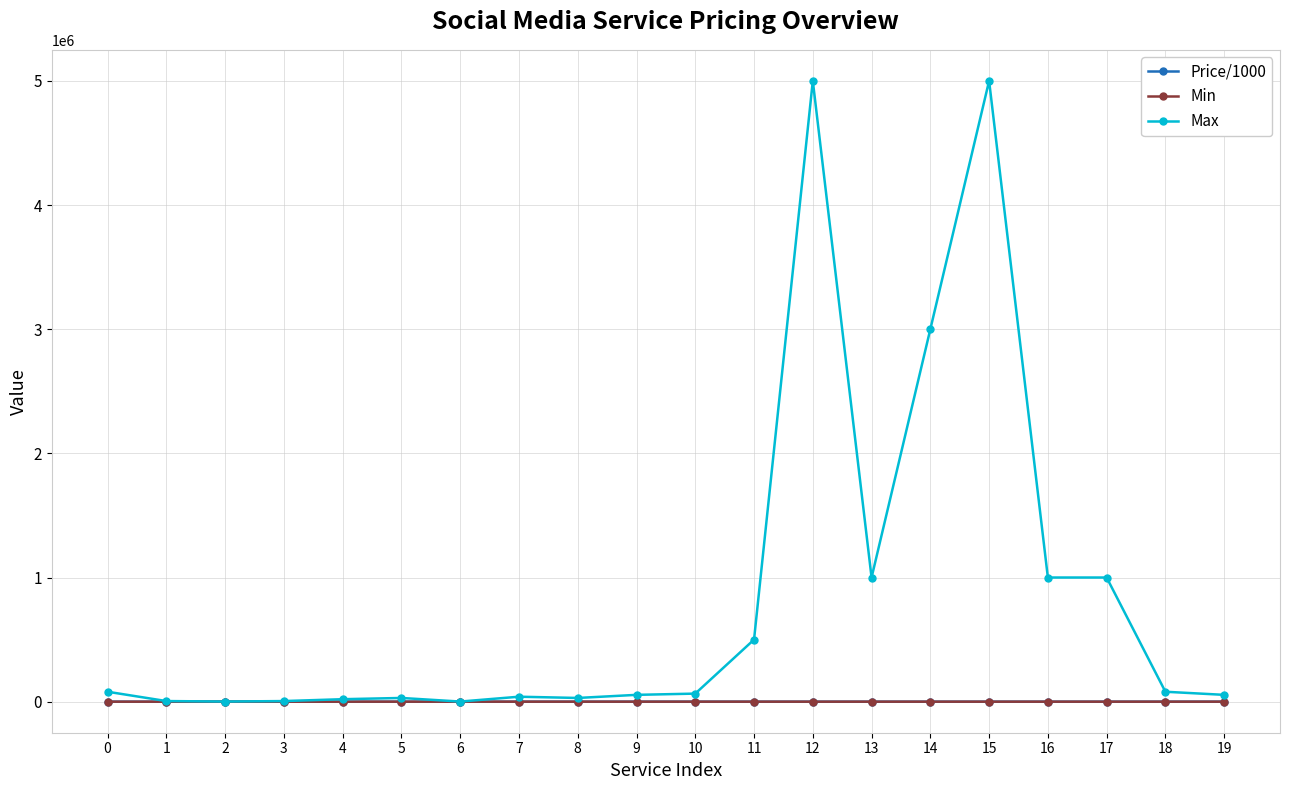

Is the value of Price/1000 at 19 greater than the value of Max at 11?

No